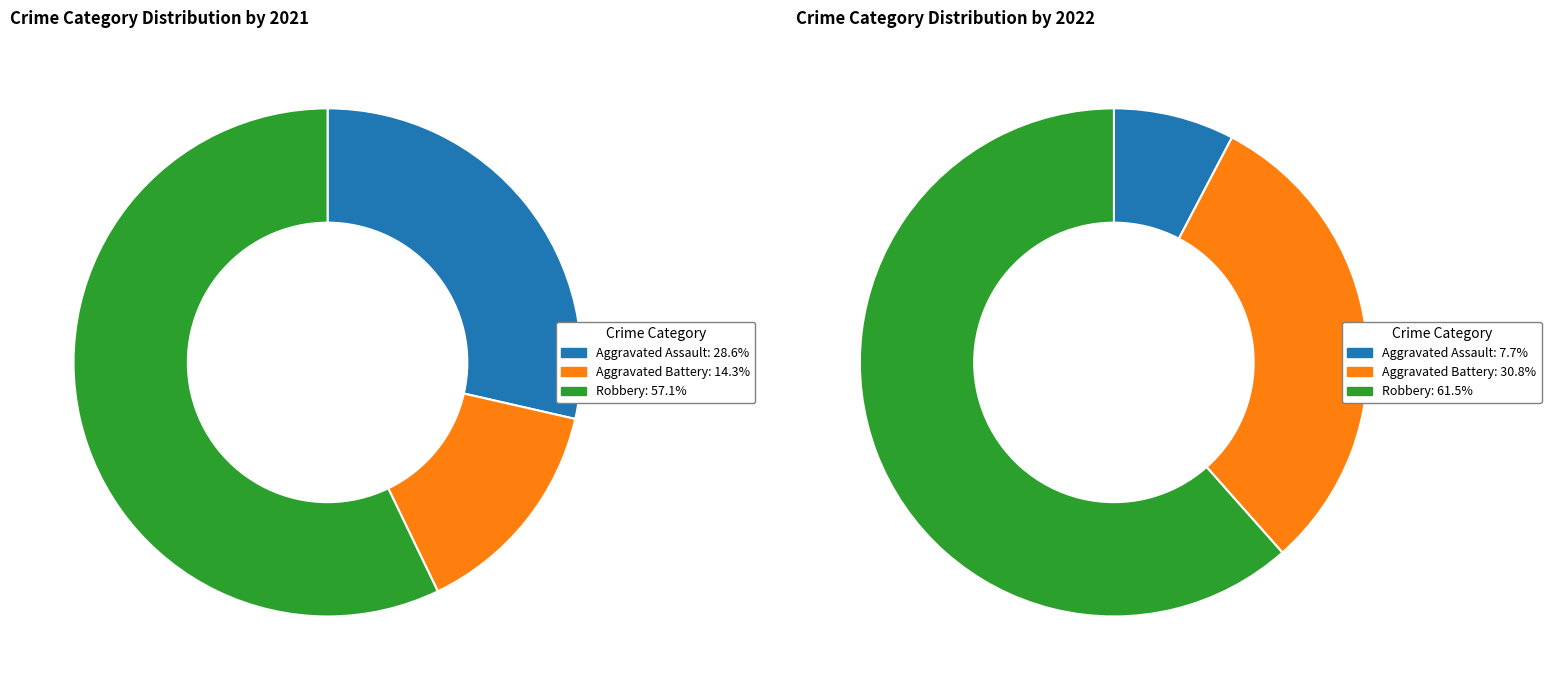

Count the number of slices in the pie.

3